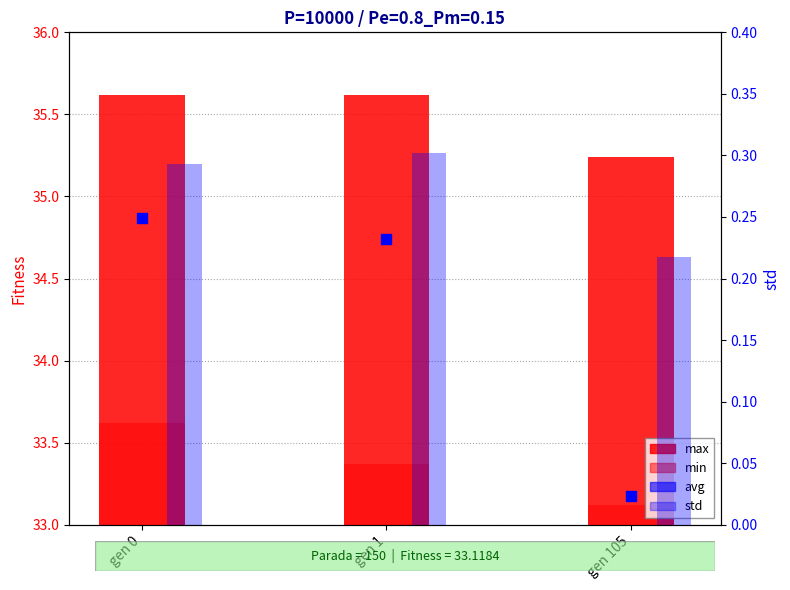

Which series has the largest total across all categories?

max